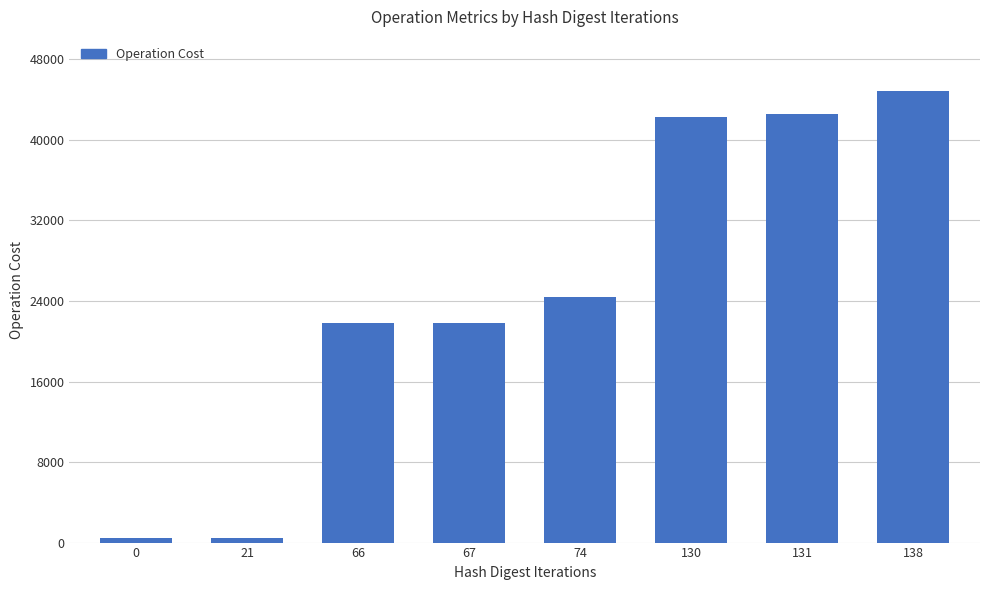

True or false: the data shows 42614 at 131.

True